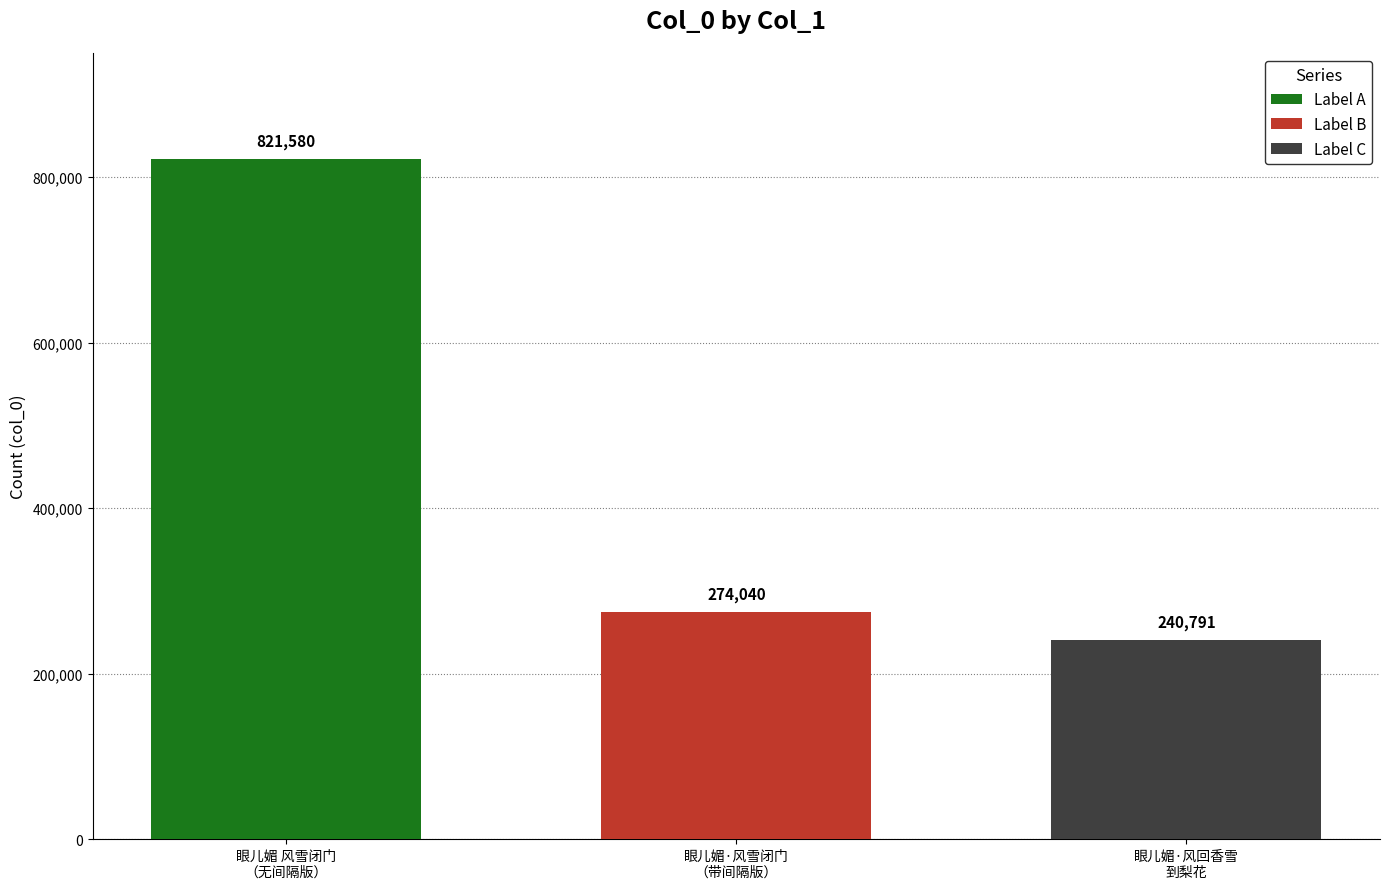

Rank the series by their maximum value, from highest to lowest.

Label A, Label B, Label C